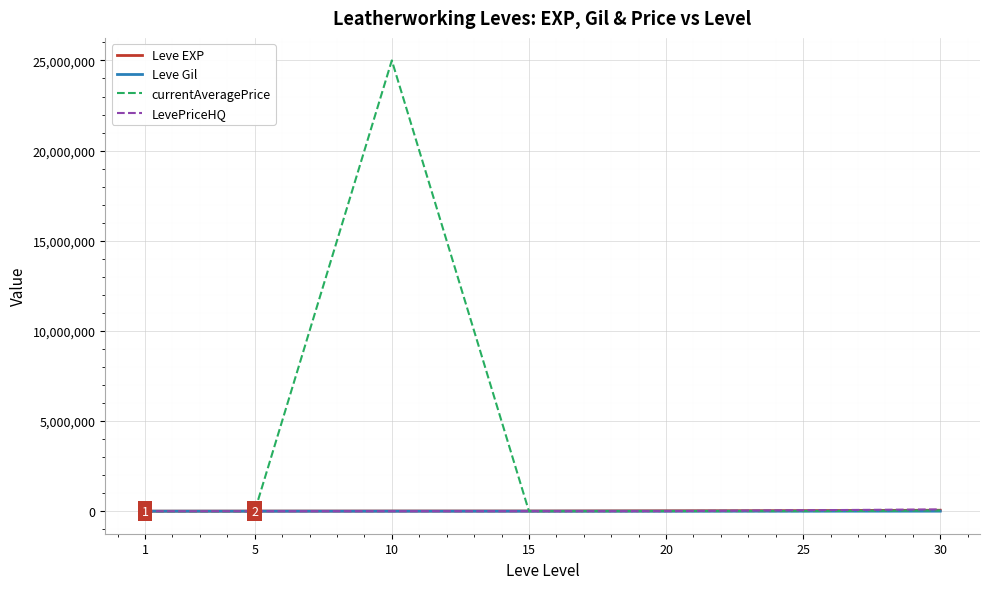

What is the difference between the currentAveragePrice values at 10 and 30?

24963806